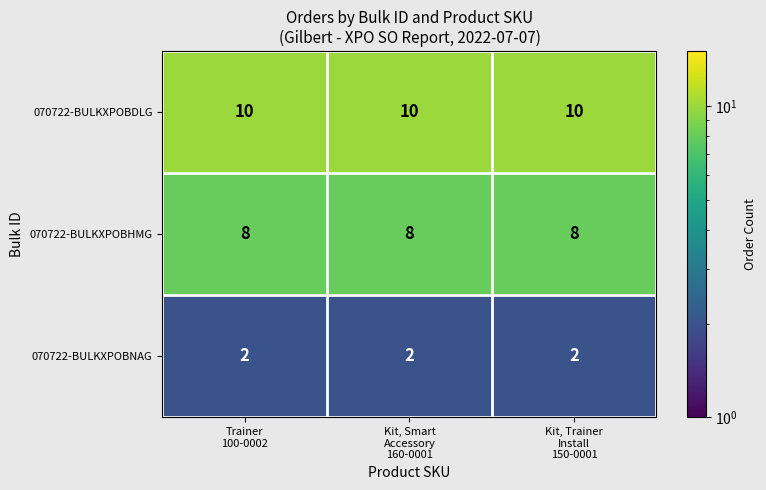

At how many categories does at least one series exceed 7?

3